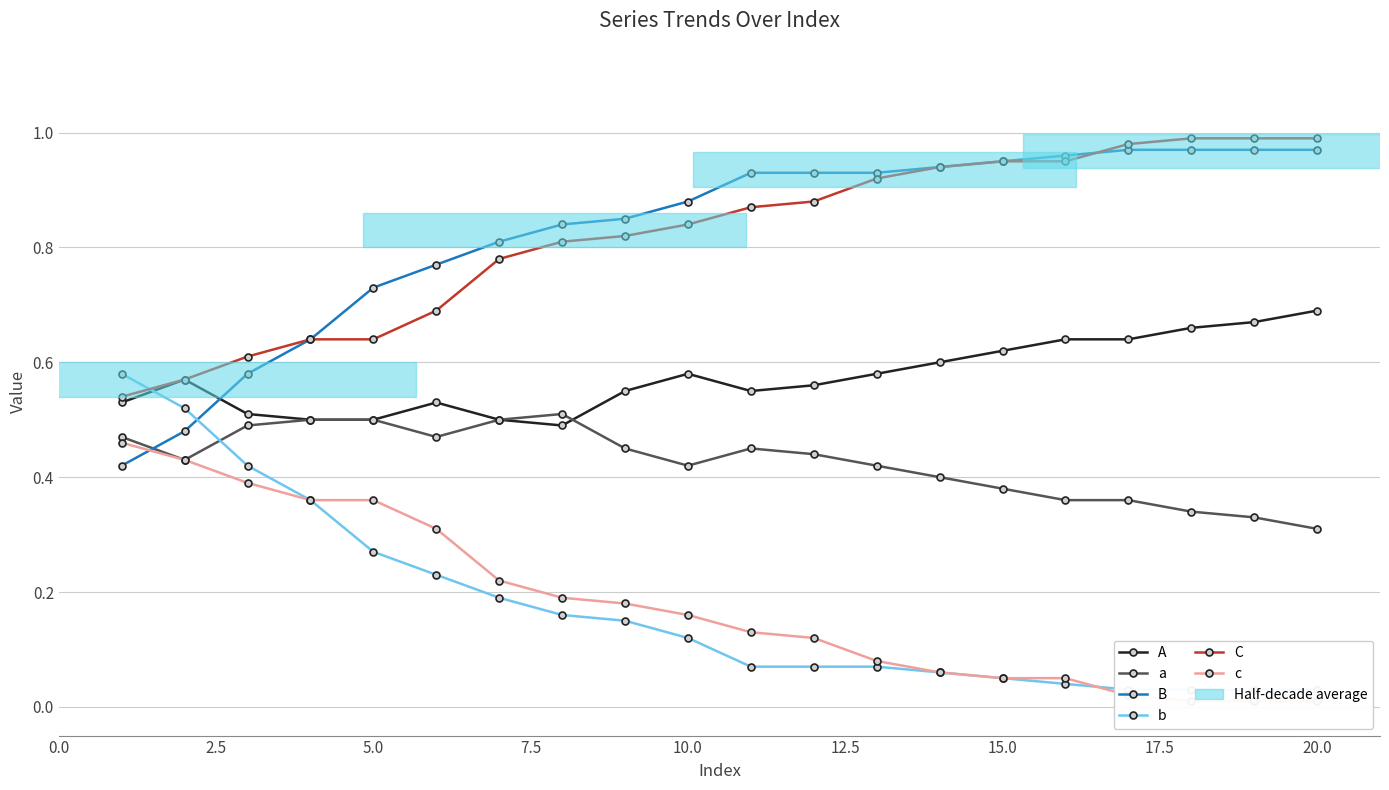

True or false: C and a intersect in this chart.

False